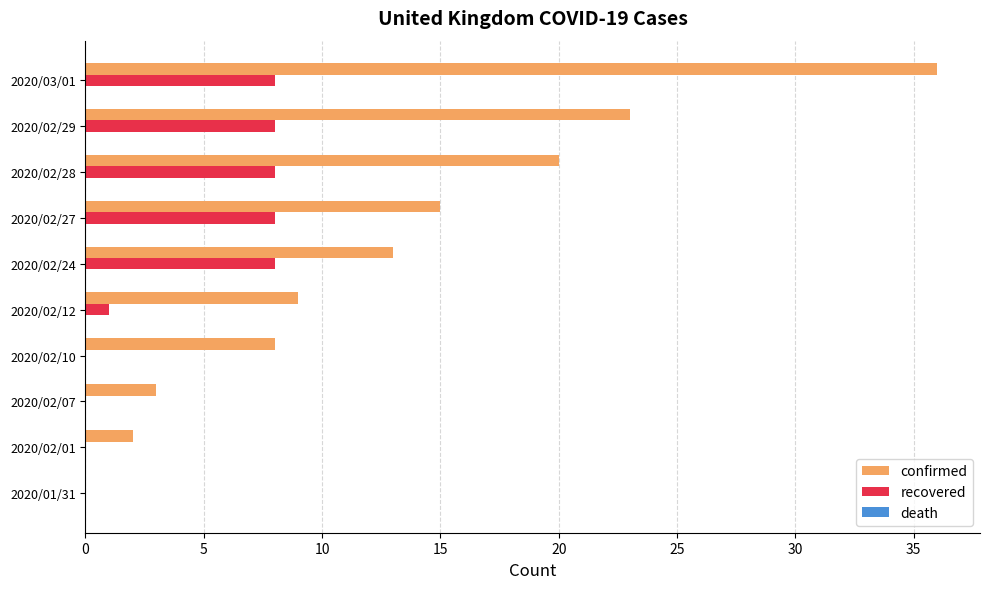

The confirmed series shows 1 at 2020/02/07. True or false?

False